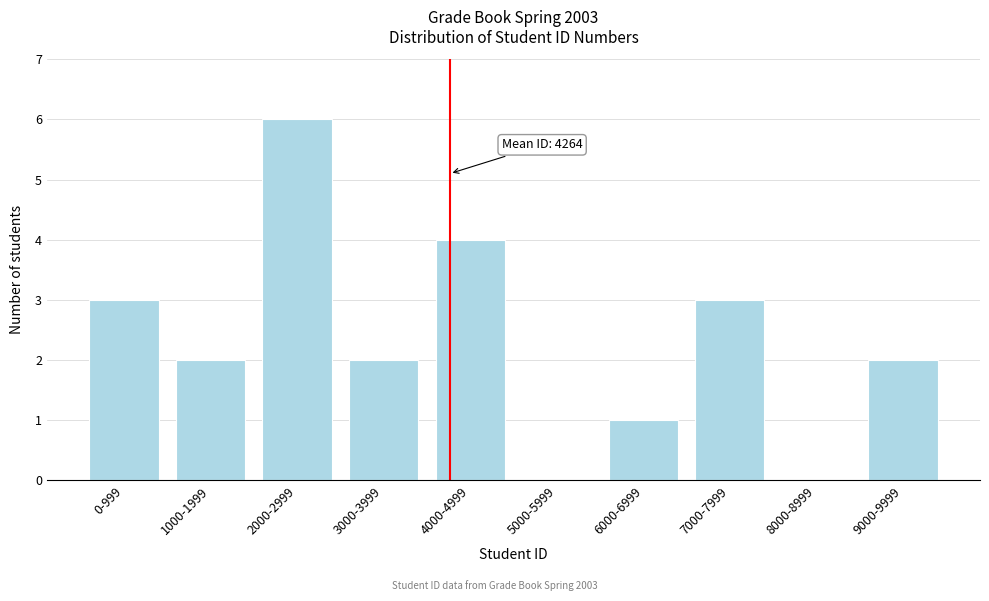

Reading left to right, list all the values displayed in this chart.

0-999=3	1000-1999=2	2000-2999=6	3000-3999=2	4000-4999=4	5000-5999=0	6000-6999=1	7000-7999=3	8000-8999=0	9000-9999=2